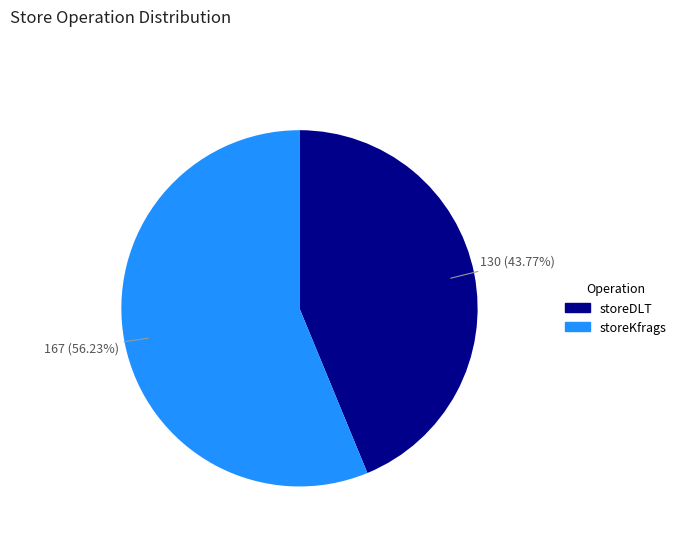

Combined, do storeKfrags and storeDLT account for over 50%?

Yes